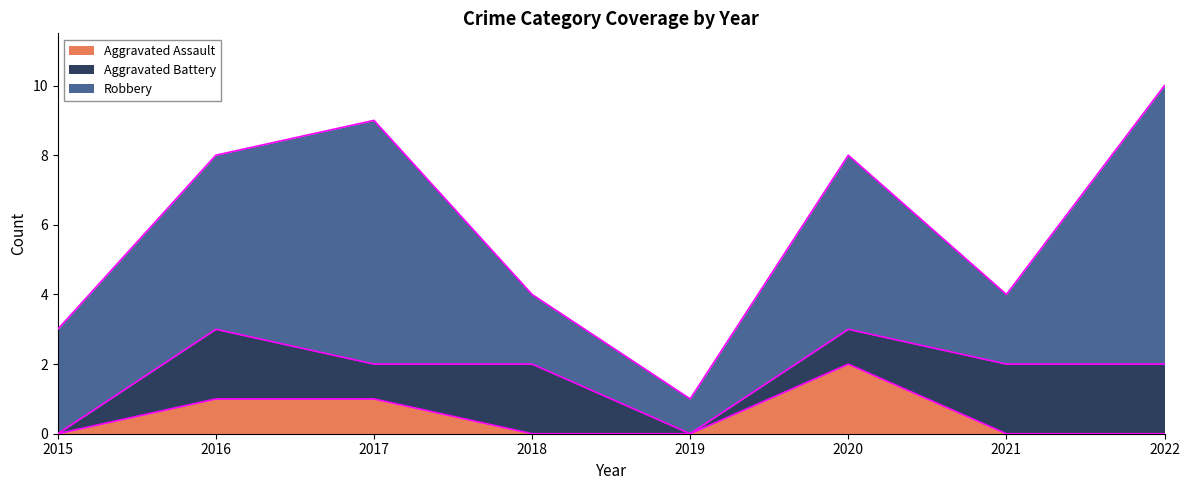

Reading left to right, extract all data points from this chart.

Aggravated Assault: 0	1	1	0	0	2	0	0
Aggravated Battery: 0	2	1	2	0	1	2	2
Robbery: 3	5	7	2	1	5	2	8